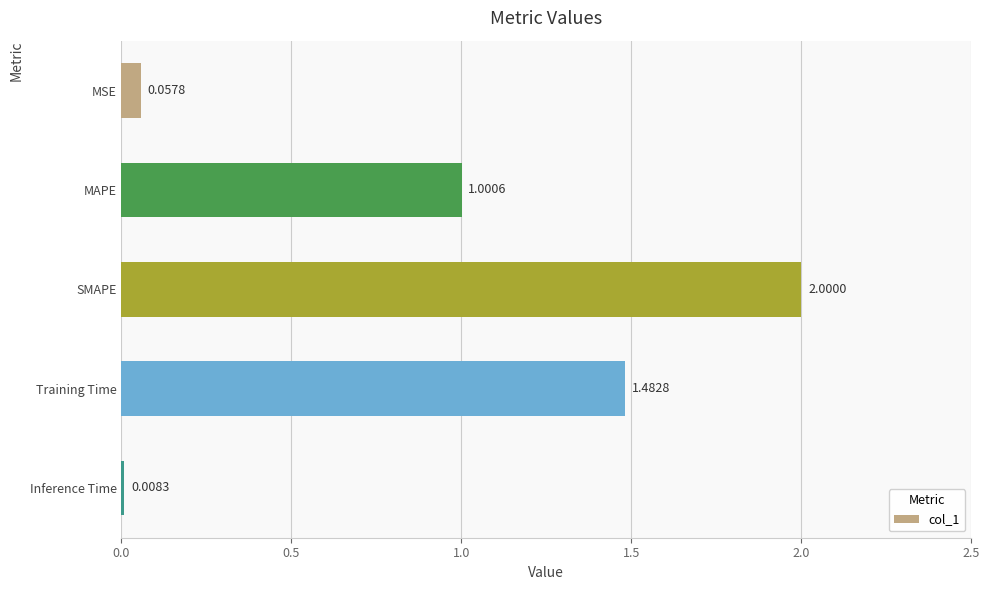

What is the label of the 1st bar from the top?

MSE